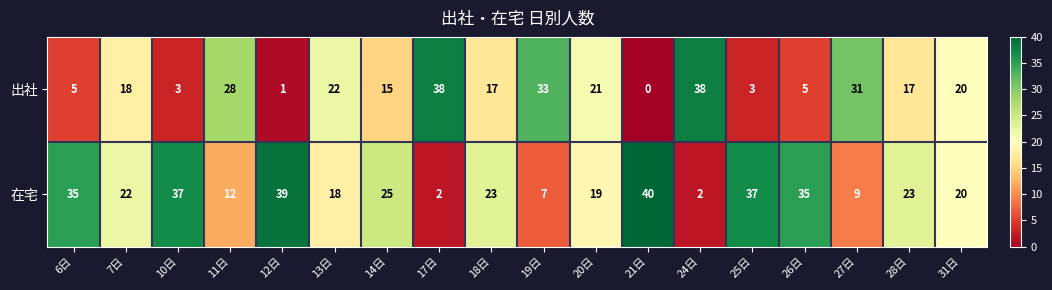

How many categories are shown in the chart?

18